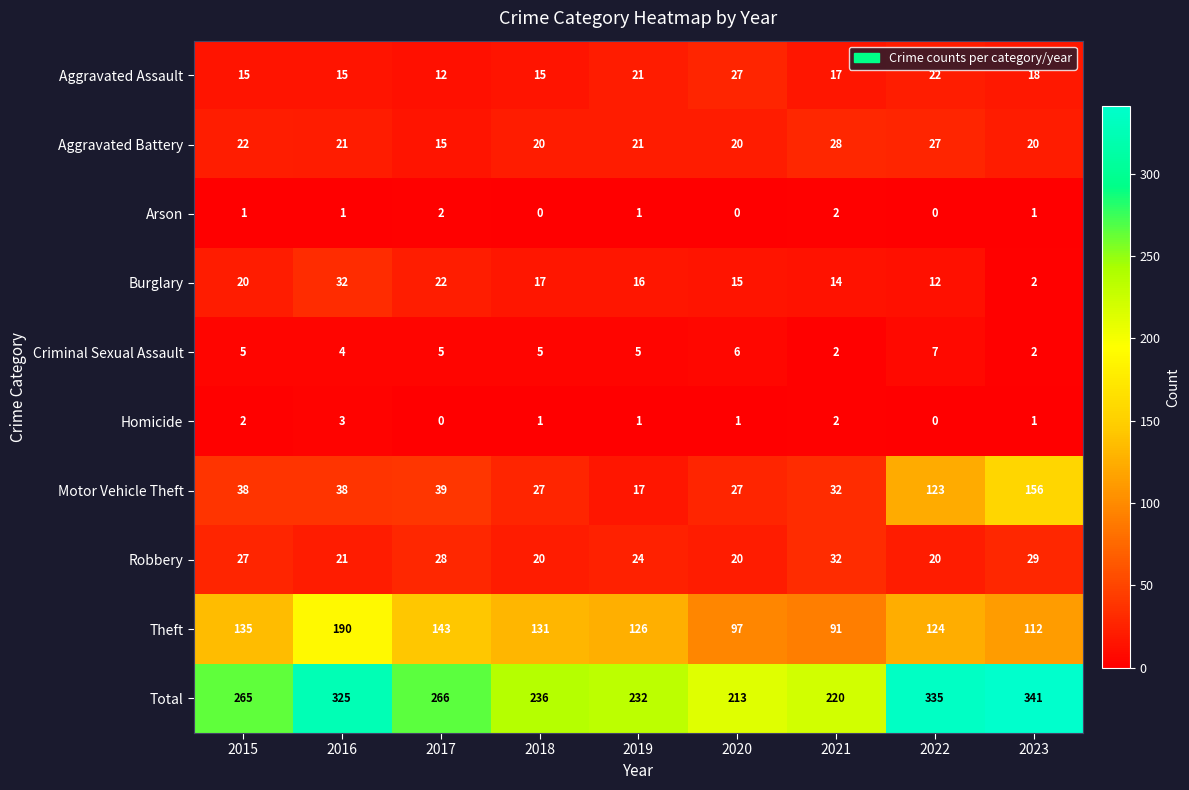

Is it true that Aggravated Battery equals 27 at 2022?

True